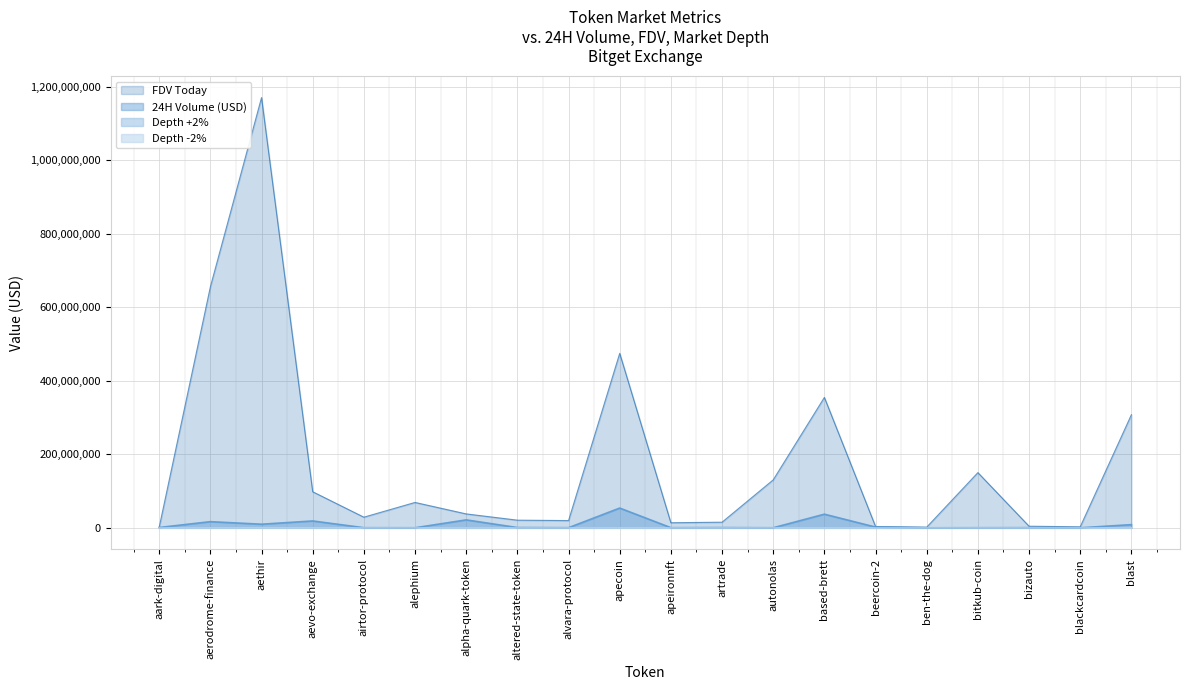

True or false: Depth -2% and 24H Volume (USD) intersect in this chart.

False